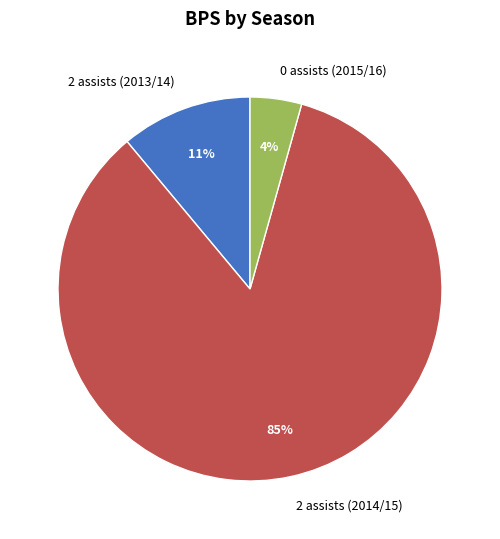

Rank the categories by value from lowest to highest.

0 assists (2015/16), 2 assists (2013/14), 2 assists (2014/15)